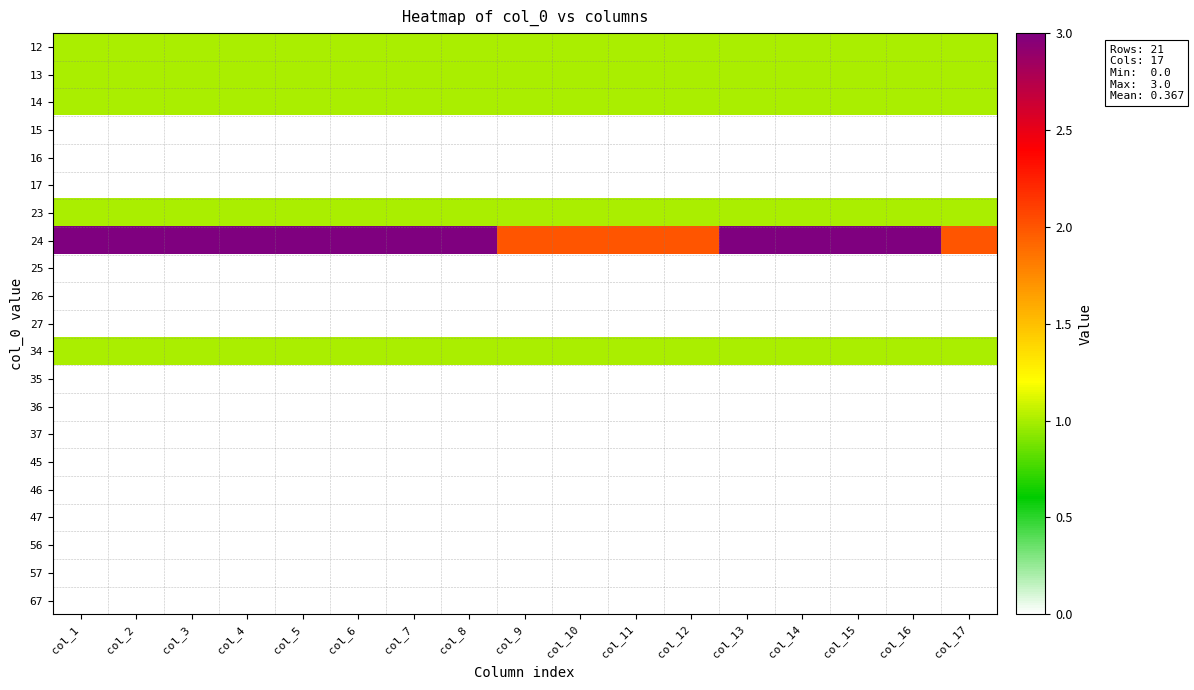

At which category is the sum across all series the highest?

col_1